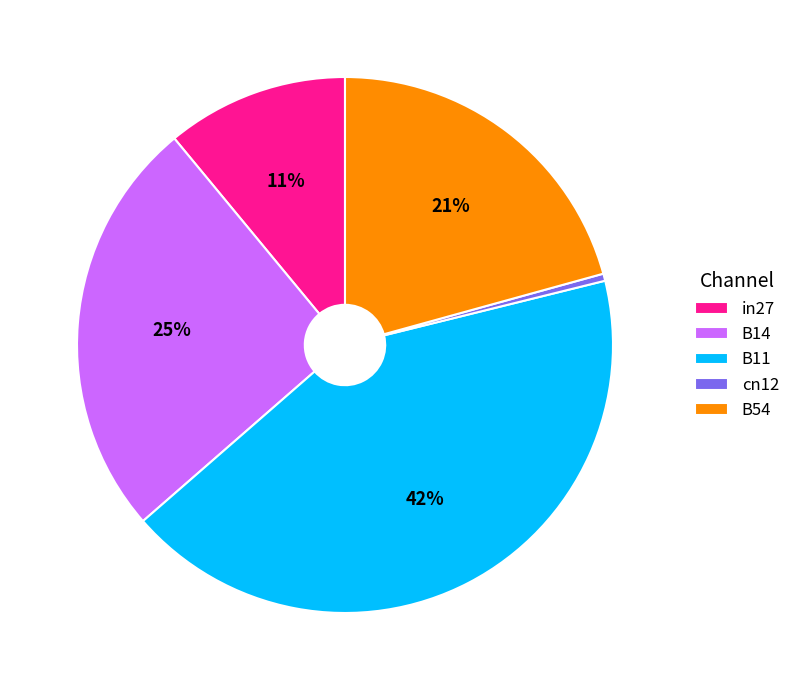

To the nearest percent, what portion does B11 represent?

42%